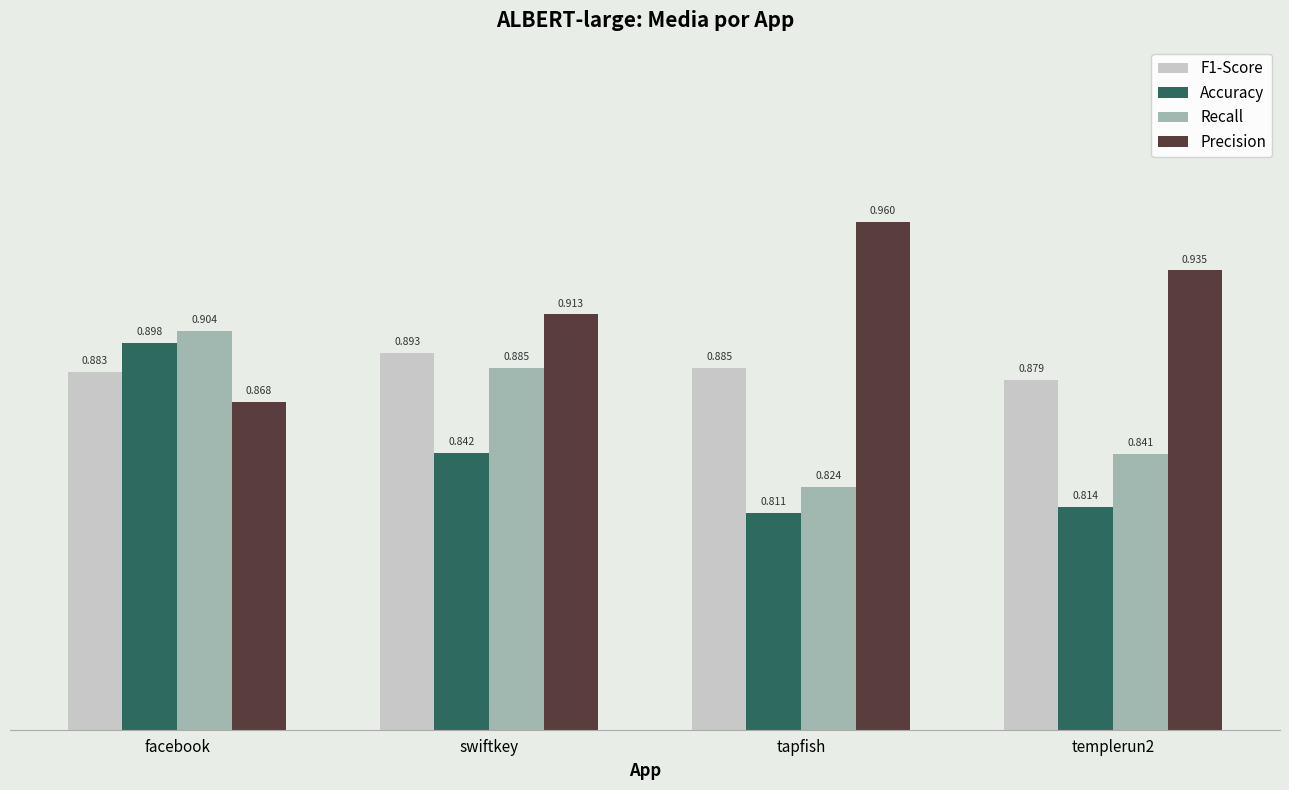

Which series has the largest total across all categories?

Precision